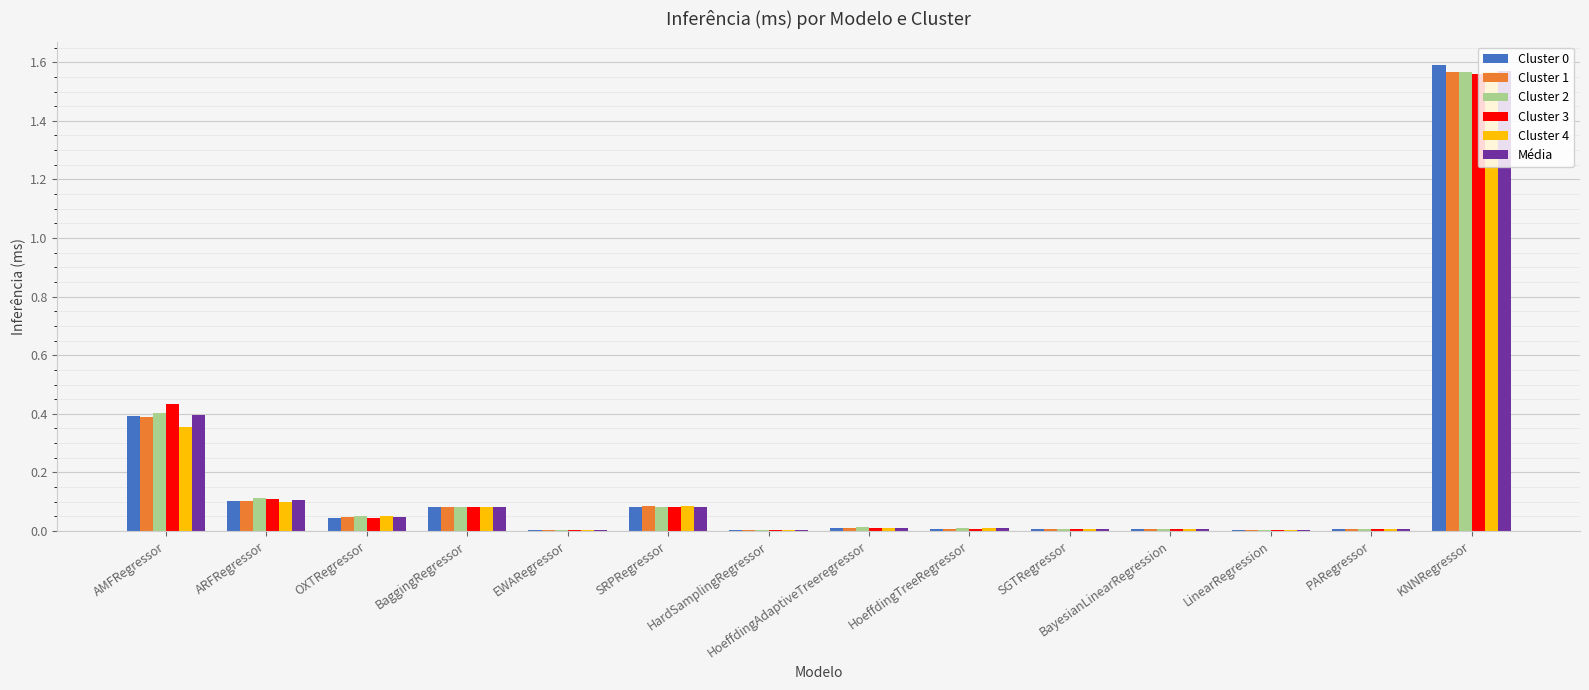

What is the sum of all Cluster 2 values?

2.4